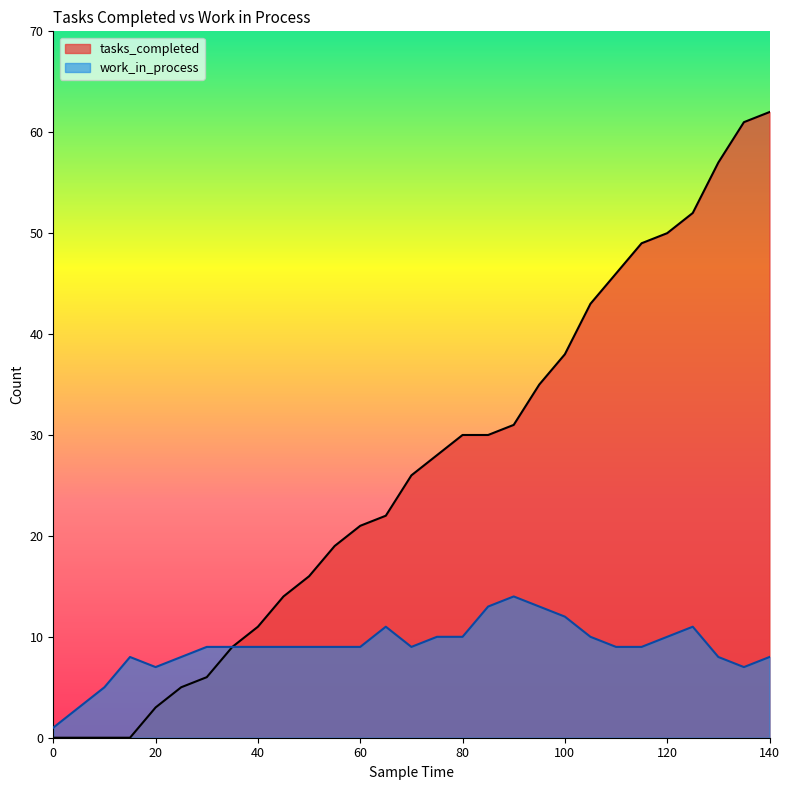

At how many categories does at least one series exceed 61?

1